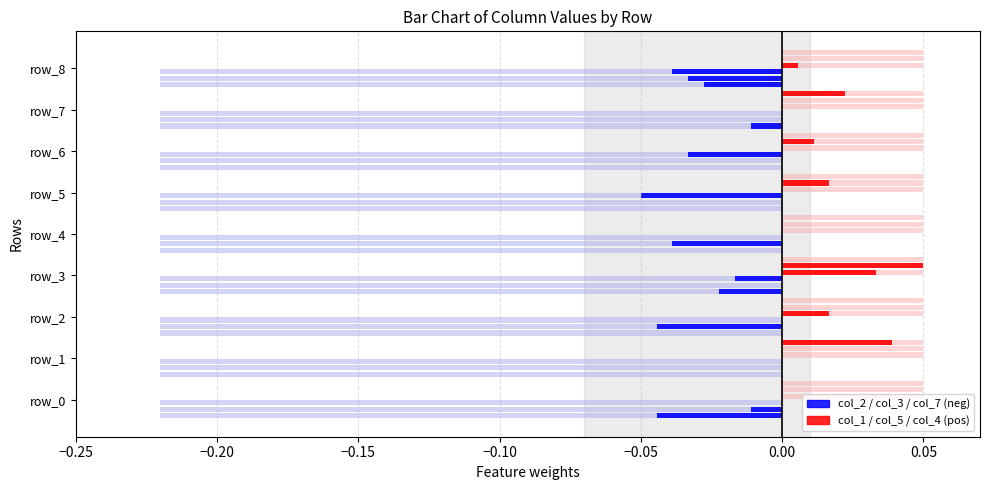

Does the chart contain stacked bars?

No